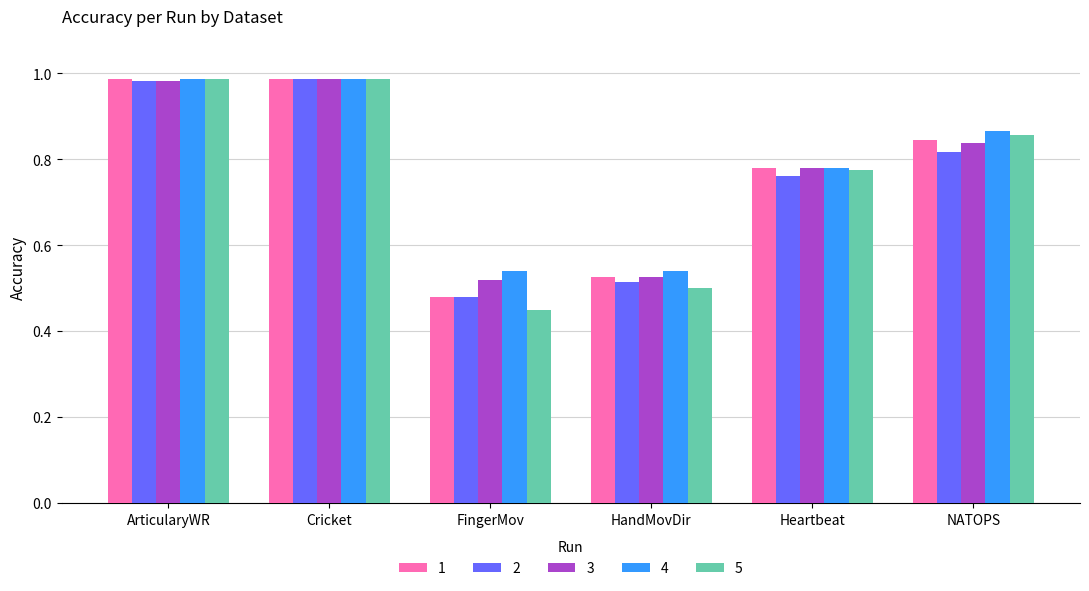

At which label does 5 reach its minimum?

FingerMov